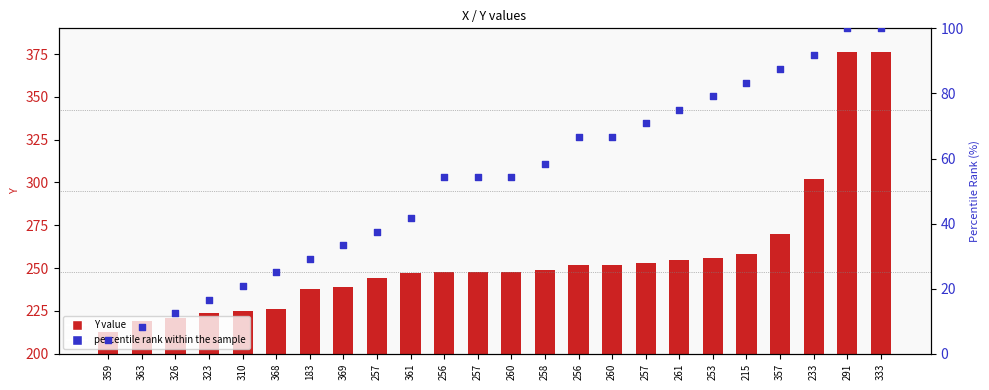

What is the total value across all series at 291?

476.0